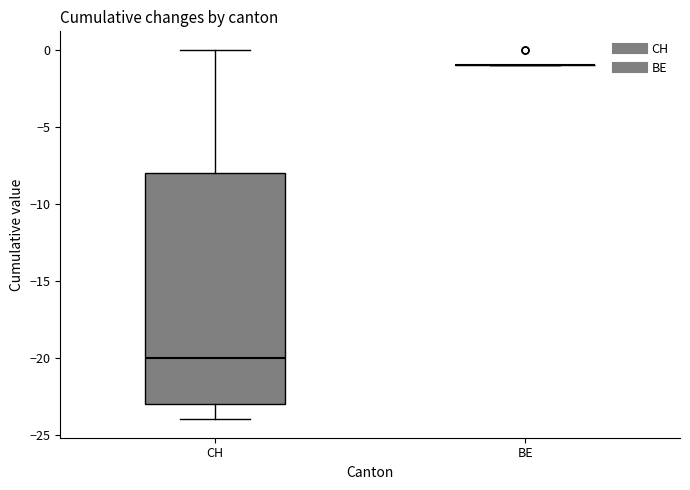

Where does the median line of the box for CH sit on the y-axis? The values are not printed on the chart, so give them approximately, as read against the axis.

-20